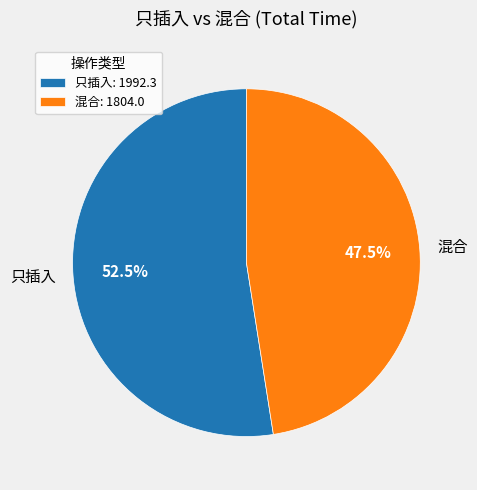

Between 只插入 and 混合, which is larger?

只插入